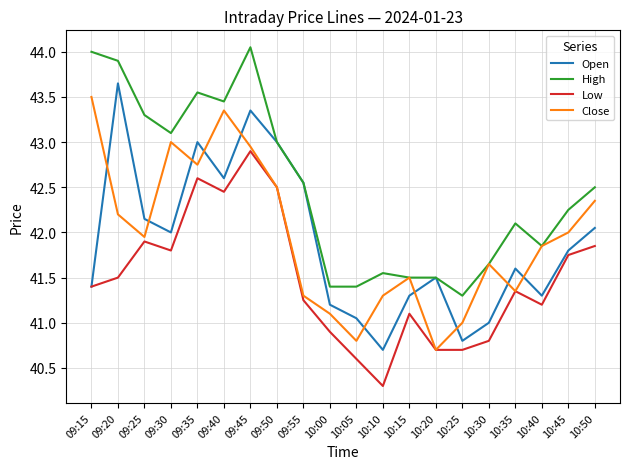

Between which two adjacent categories do Open and Close first intersect?

09:15 and 09:20